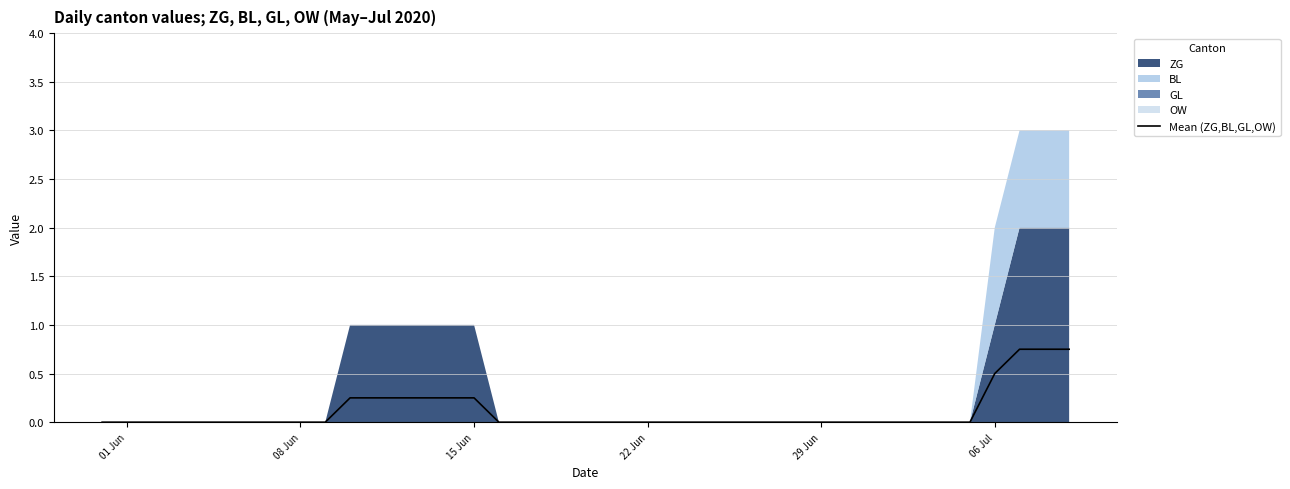

Reading left to right, list all the values displayed in this chart.

0.0	0.0	0.0	0.0	0.0	0.0	0.0	0.0	0.0	0.0	0.2	0.2	0.2	0.2	0.2	0.2	0.0	0.0	0.0	0.0	0.0	0.0	0.0	0.0	0.0	0.0	0.0	0.0	0.0	0.0	0.0	0.0	0.0	0.0	0.0	0.0	0.5	0.8	0.8	0.8